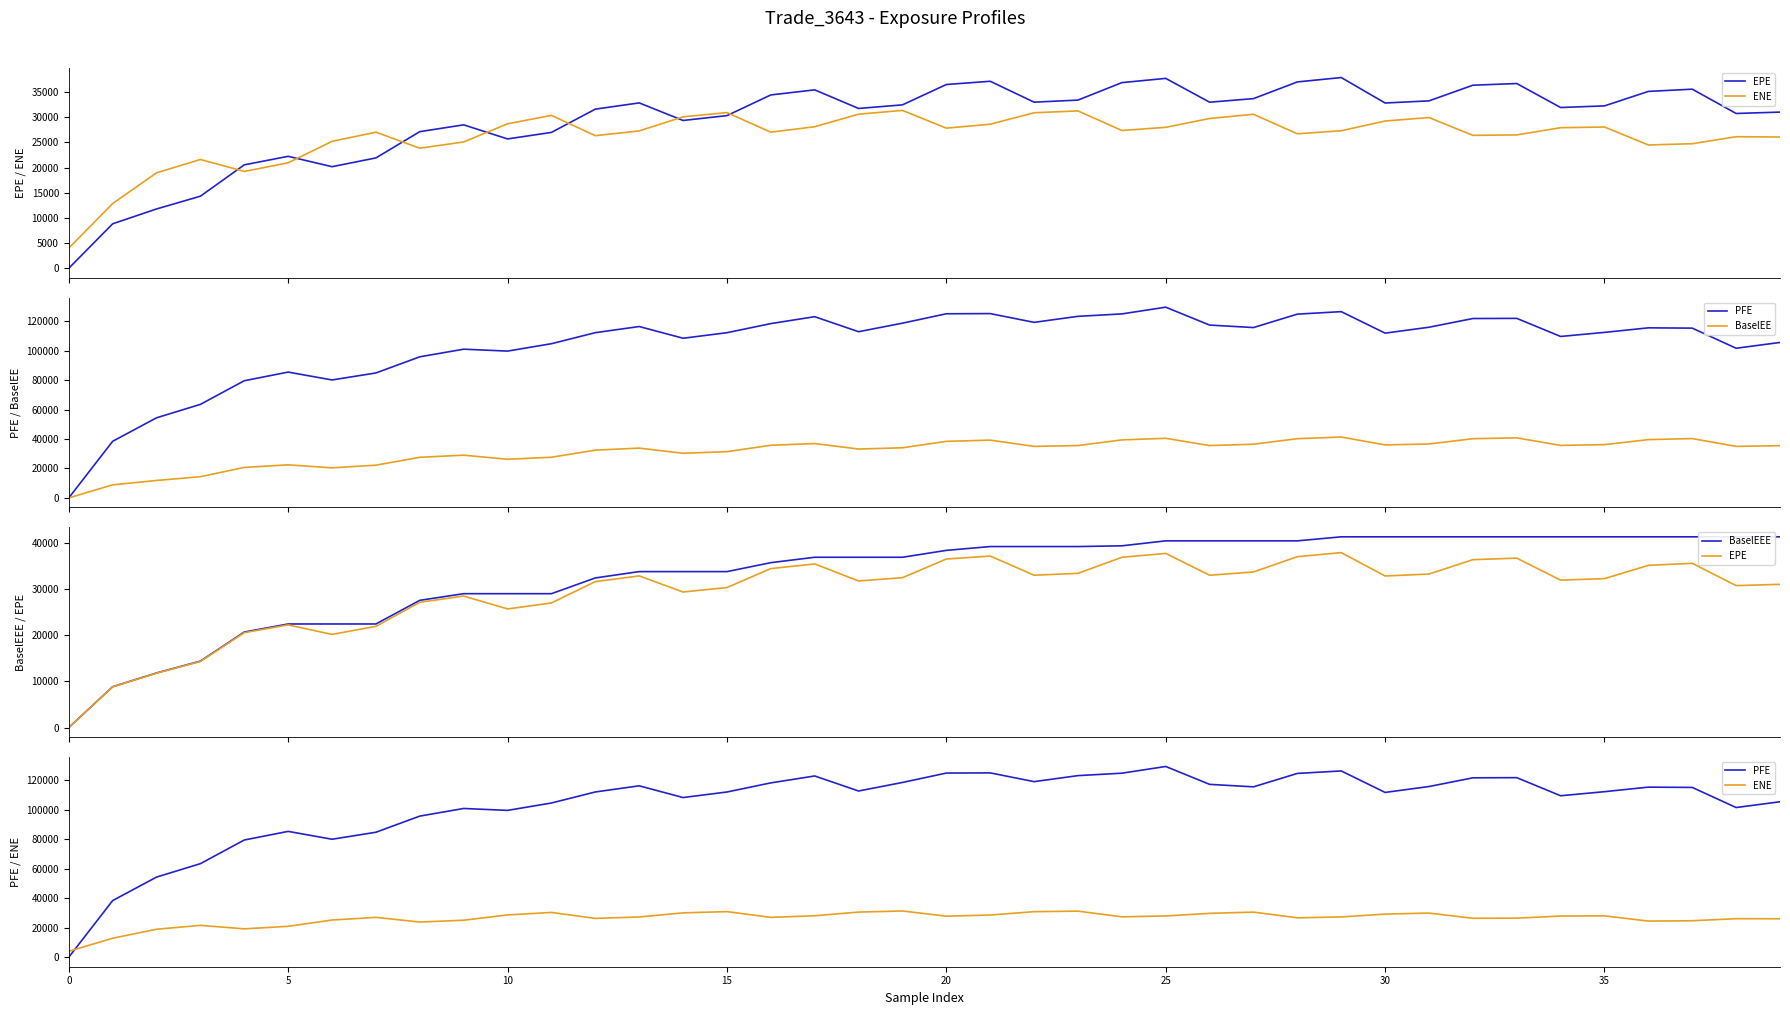

True or false: ENE has more than 0 interior local peaks.

True